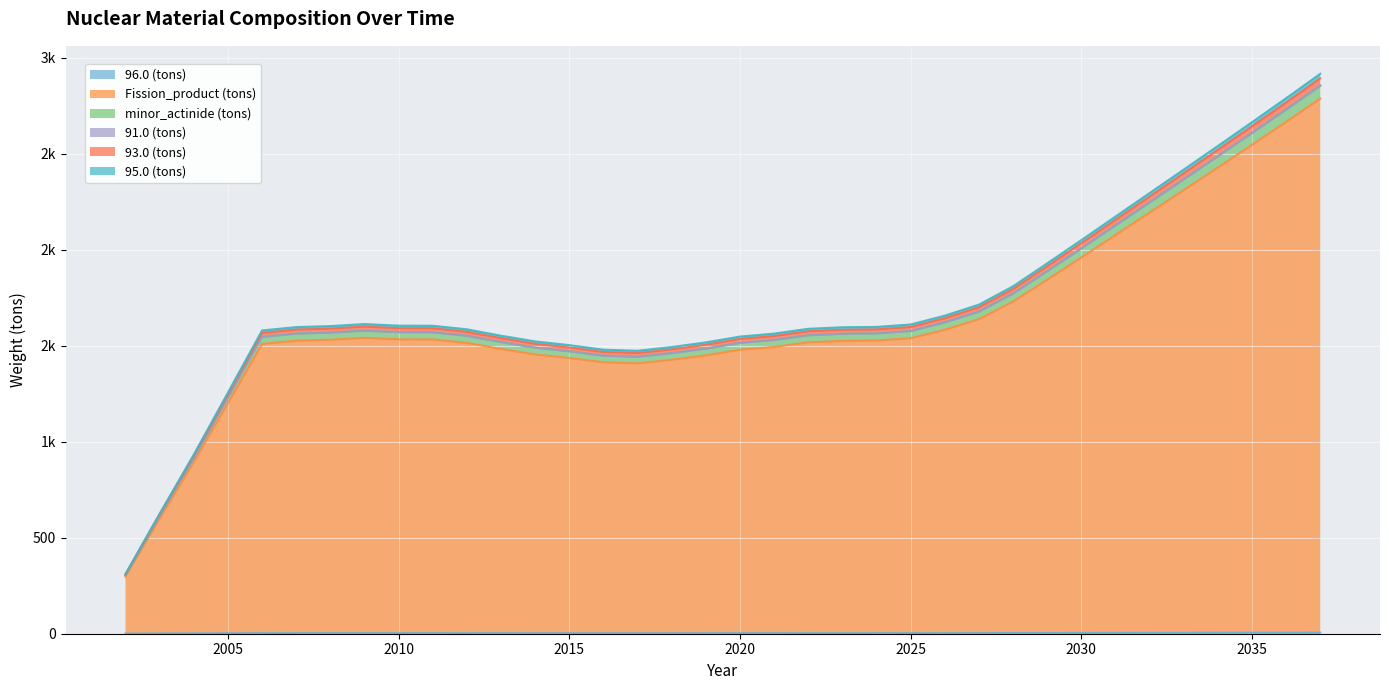

What is the difference between the highest and lowest values at 2033?

2412.8